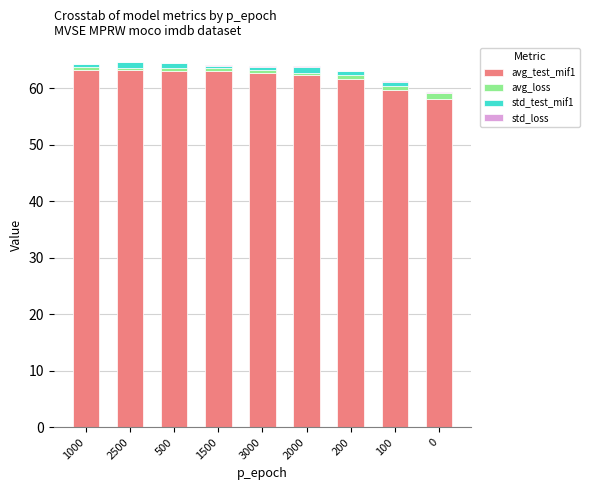

True or false: avg_test_mif1 has a value of 29.0 at 500.

False